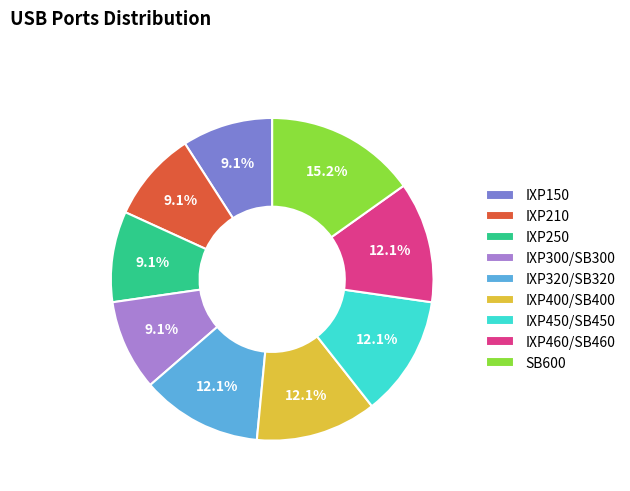

Which slice is the largest?

SB600